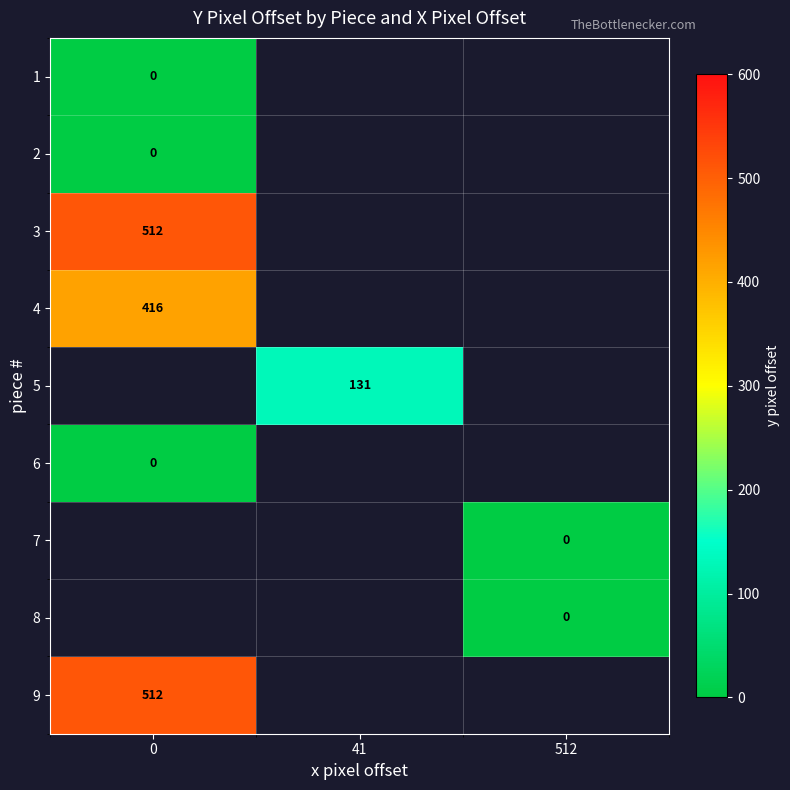

List the labels in order of row_8 value, smallest first.

0, 41, 512